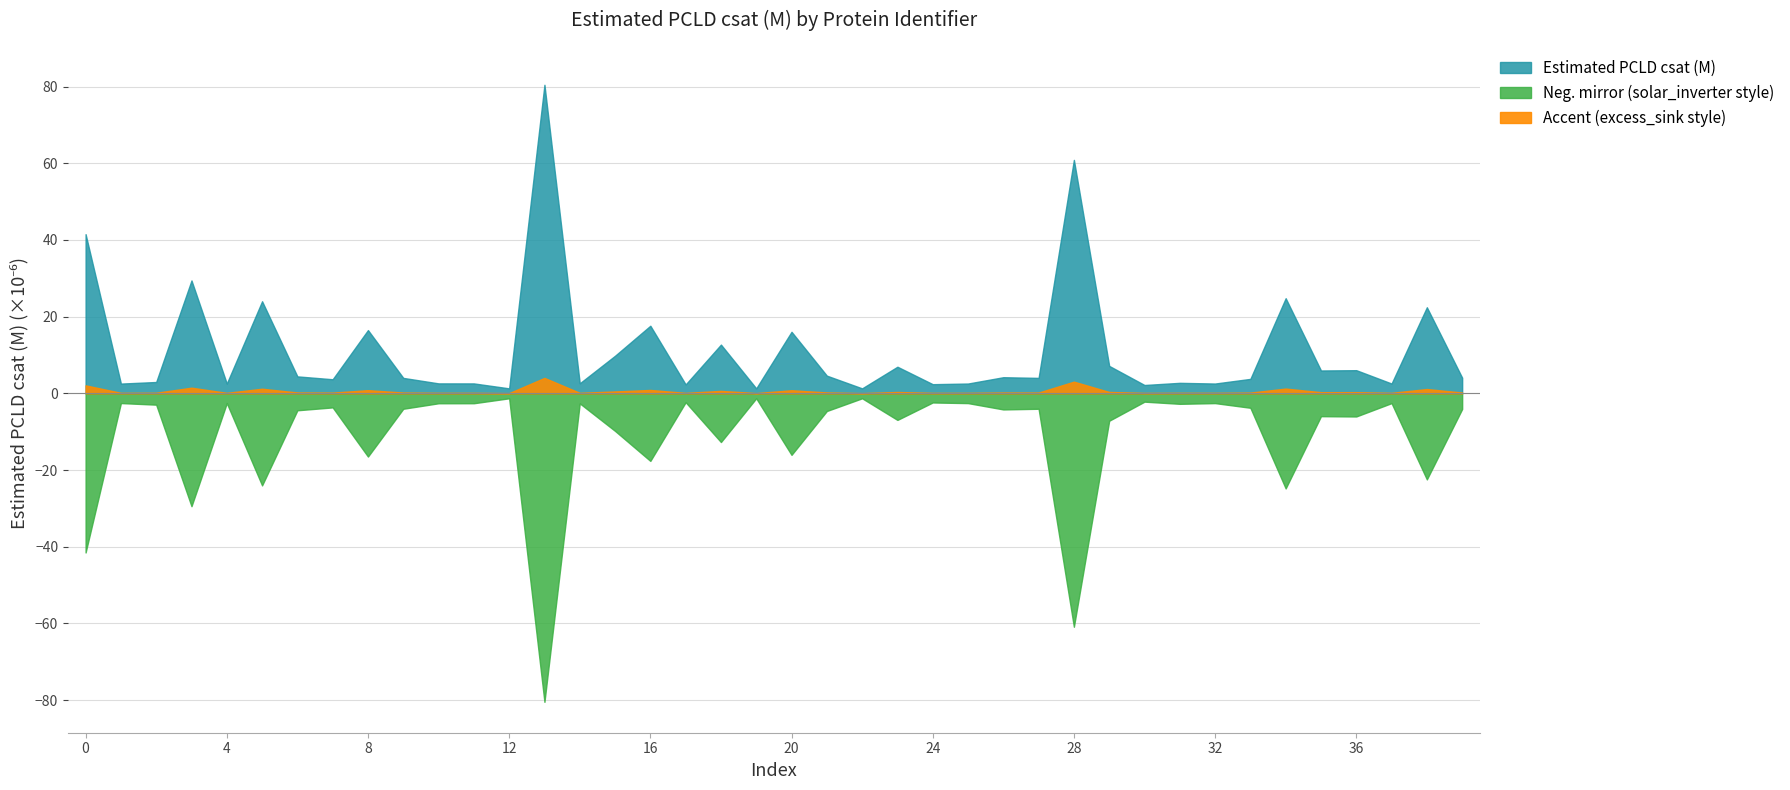

Which category has the highest value across all series?

13